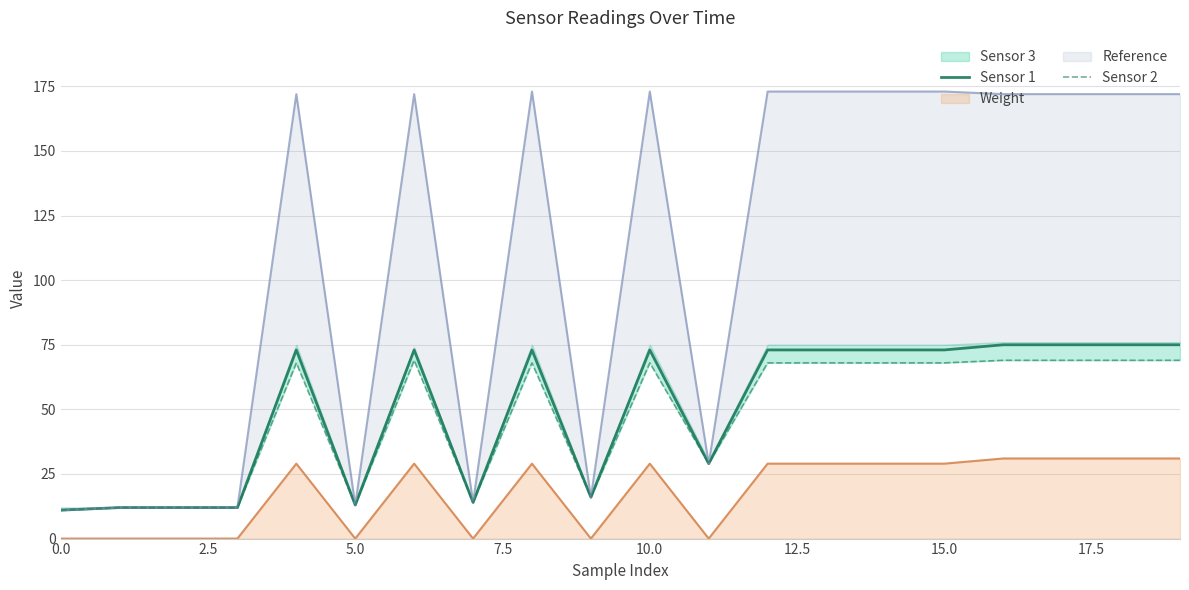

What is the sum of all Sensor 1 values?

1003